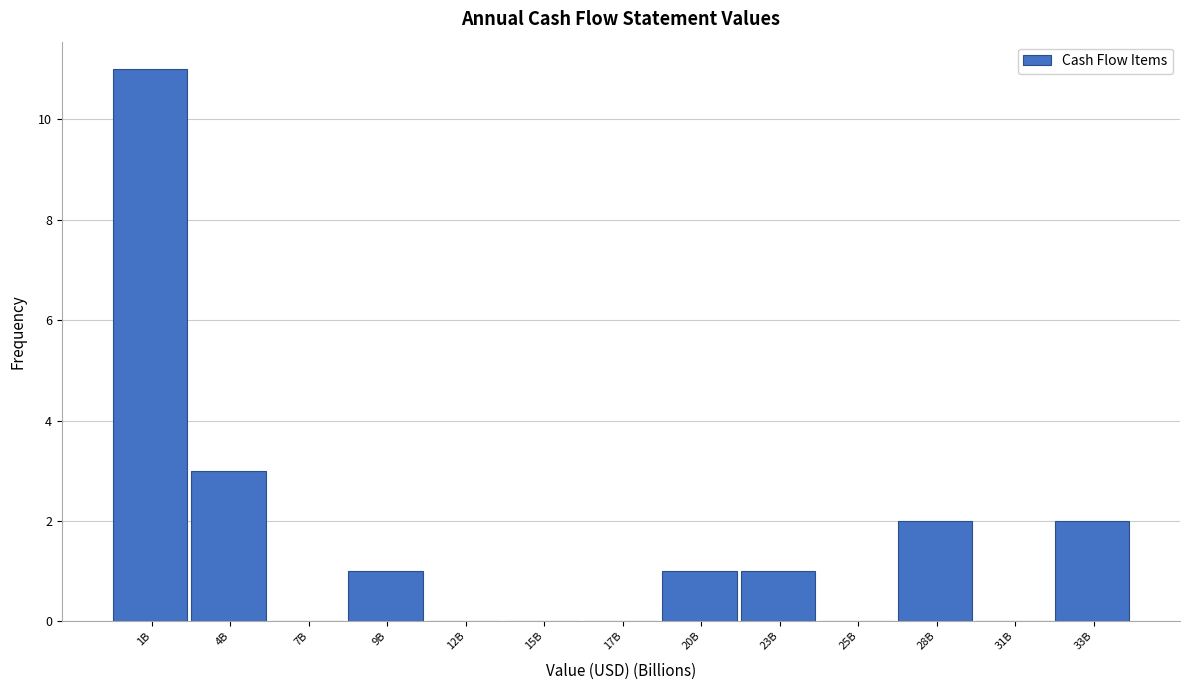

Reading left to right, what are all the values shown in this chart?

1B=11	4B=3	7B=0	9B=1	12B=0	15B=0	17B=0	20B=1	23B=1	25B=0	28B=2	31B=0	33B=2